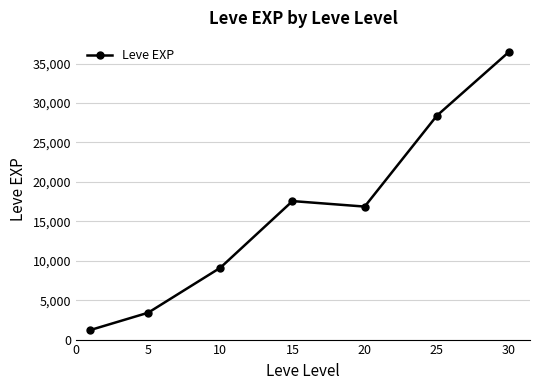

What is the average value?

16148.5